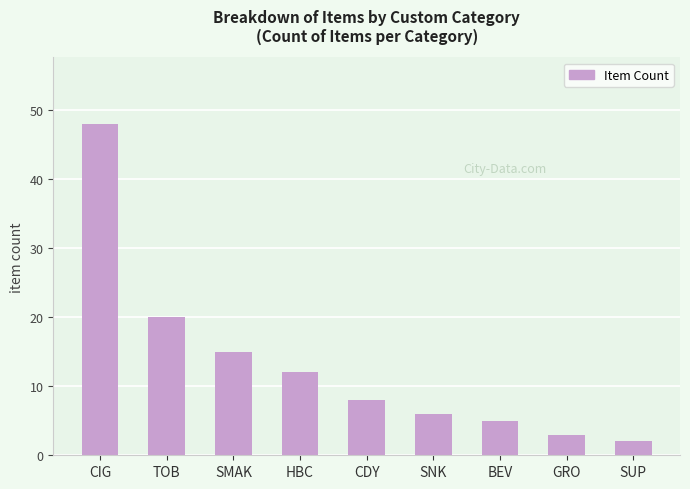

What is the sum of the values at BEV and TOB?

25